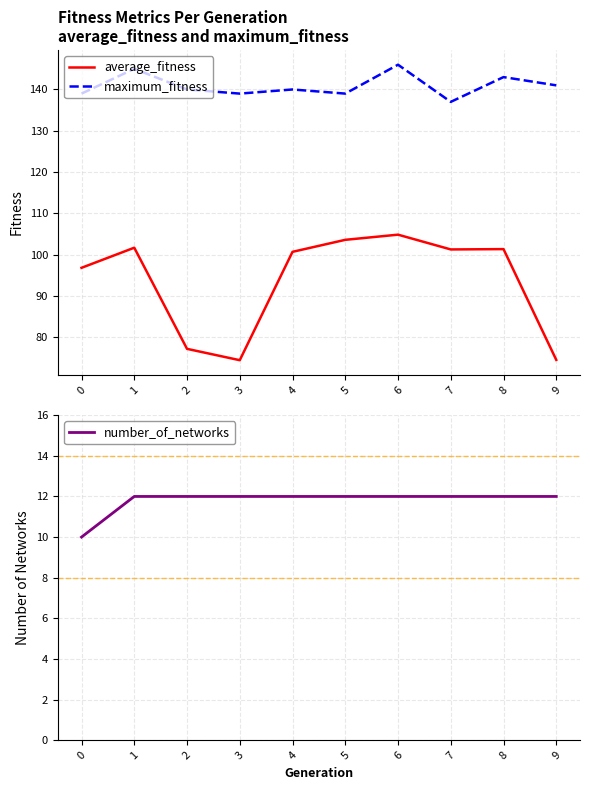

The average_fitness series shows 103.6 at 5. True or false?

True